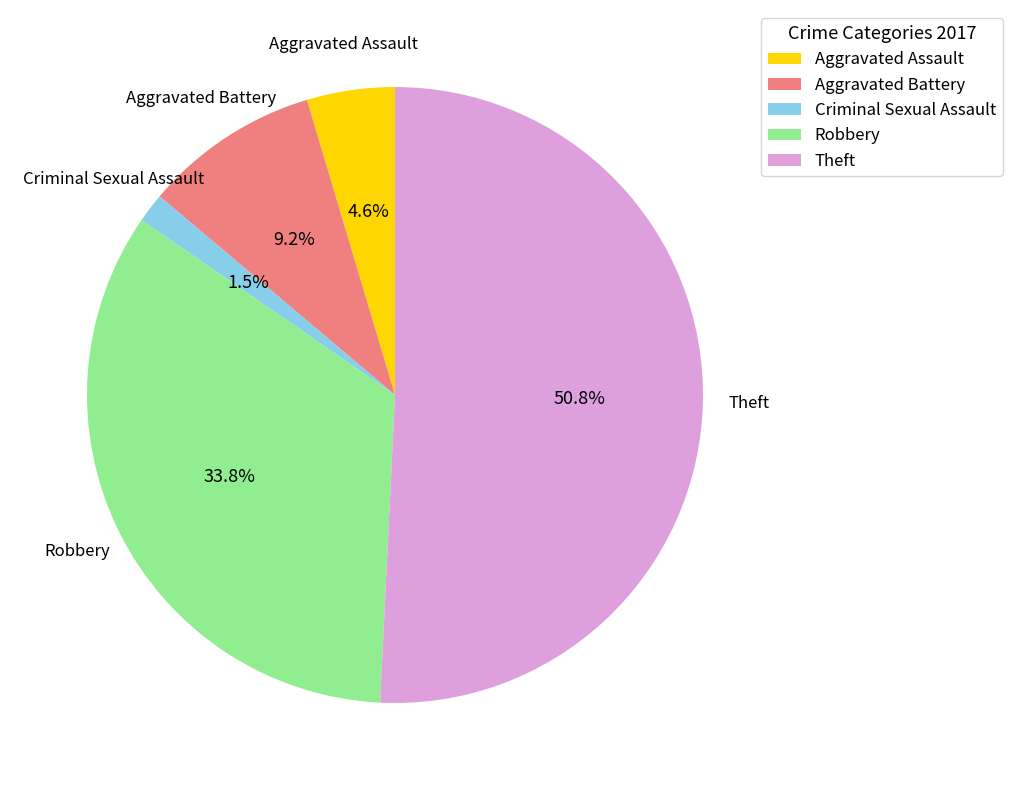

Between Aggravated Assault and Criminal Sexual Assault, which is larger?

Aggravated Assault